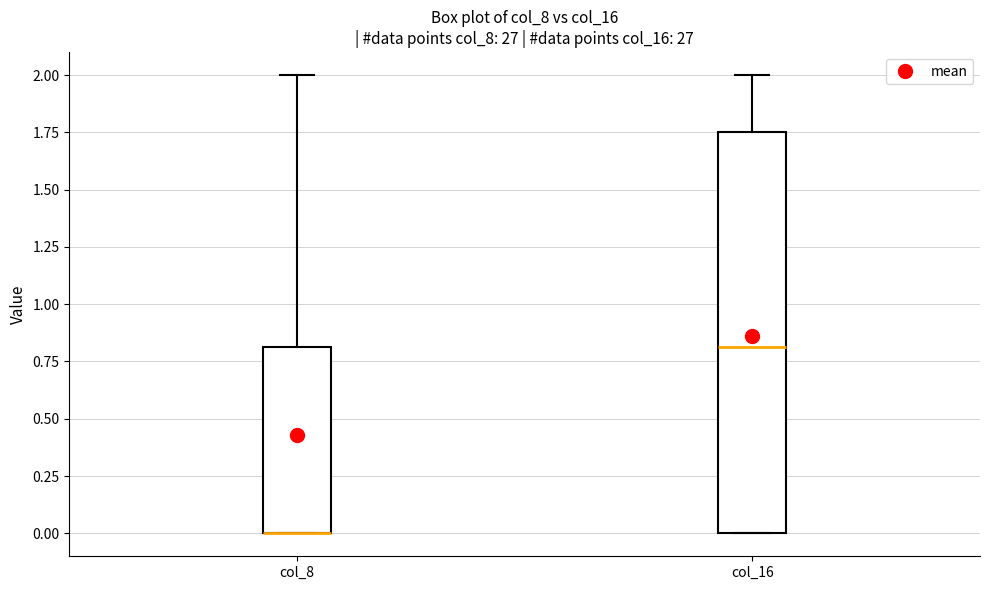

Reading left to right, transcribe this box plot: for each box, give where its median line is, the range the box spans, and where its two whiskers end, as read against the y-axis. The values are not printed on the chart, so give them approximately, as read against the axis.

col_8: median 0.00 (drawn on the box's lower edge), box 0.00 to 0.80, whiskers 0.00 to 2.00
col_16: median 0.80, box 0.00 to 1.75, whiskers 0.00 to 2.00